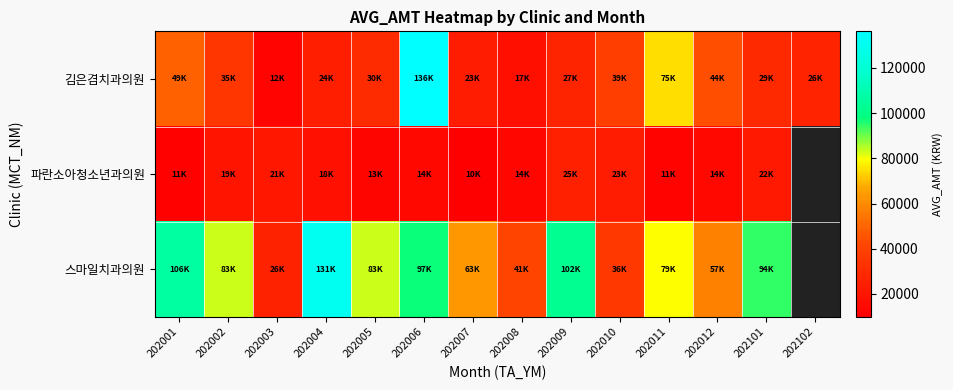

Where is 스마일치과의원 nearest to the value 78286?

202011